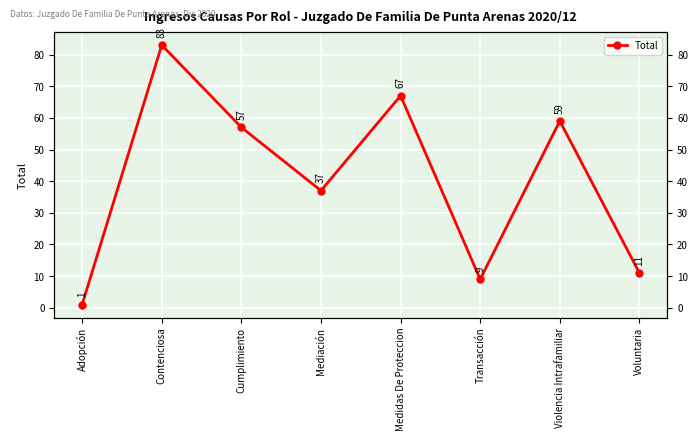

Is this an area chart (filled region under the line)?

No